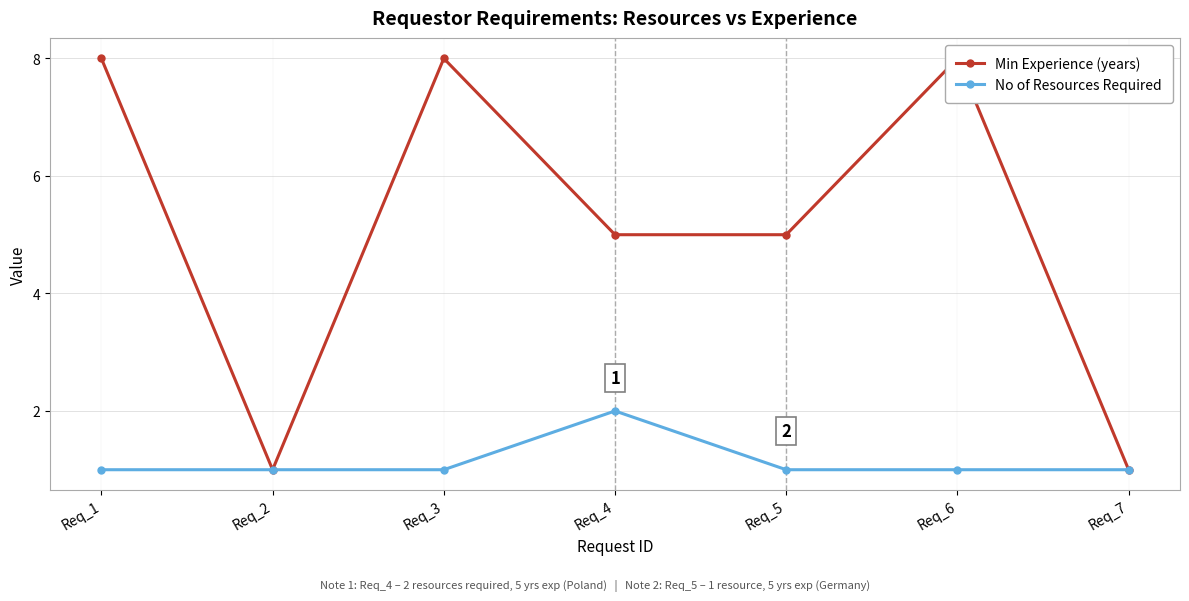

Is the value of No of Resources Required at Req_3 greater than the value of Min Experience (years) at Req_7?

No